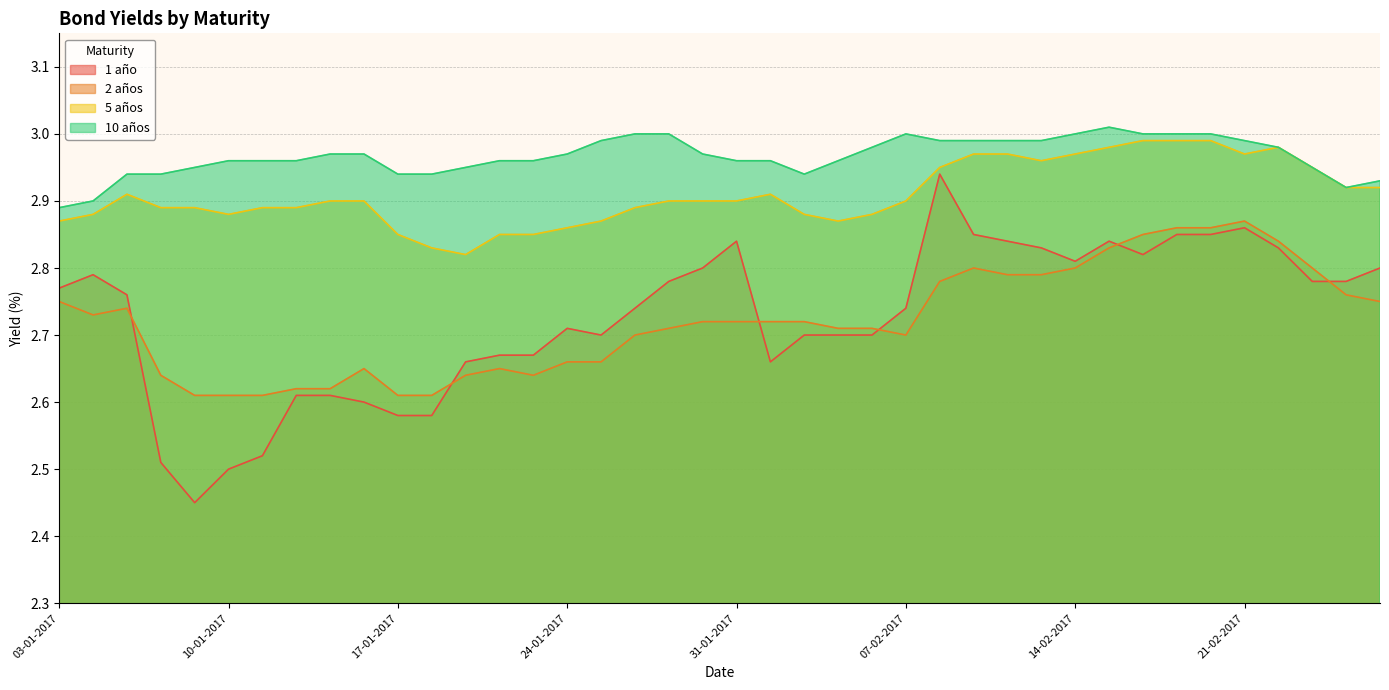

Is the value of 10 años at 19-01-2017 greater than the value of 1 año at 22-02-2017?

Yes